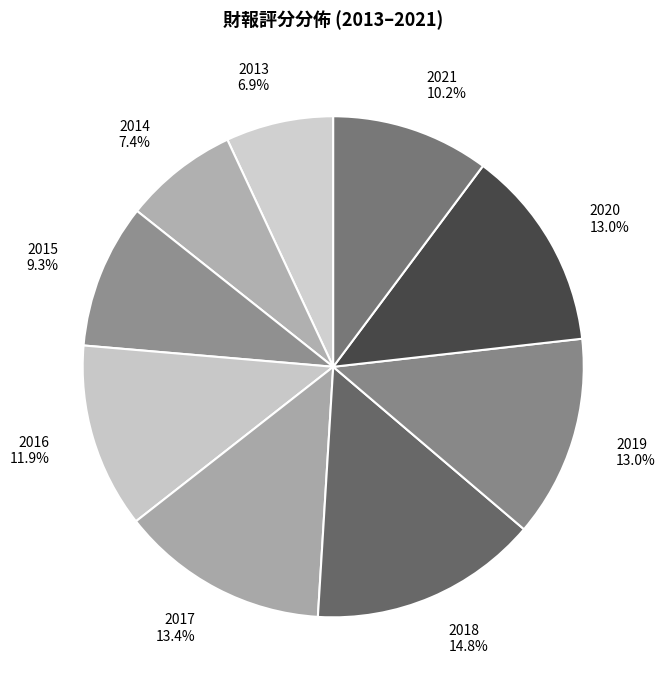

What is the largest slice in the pie chart?

2018